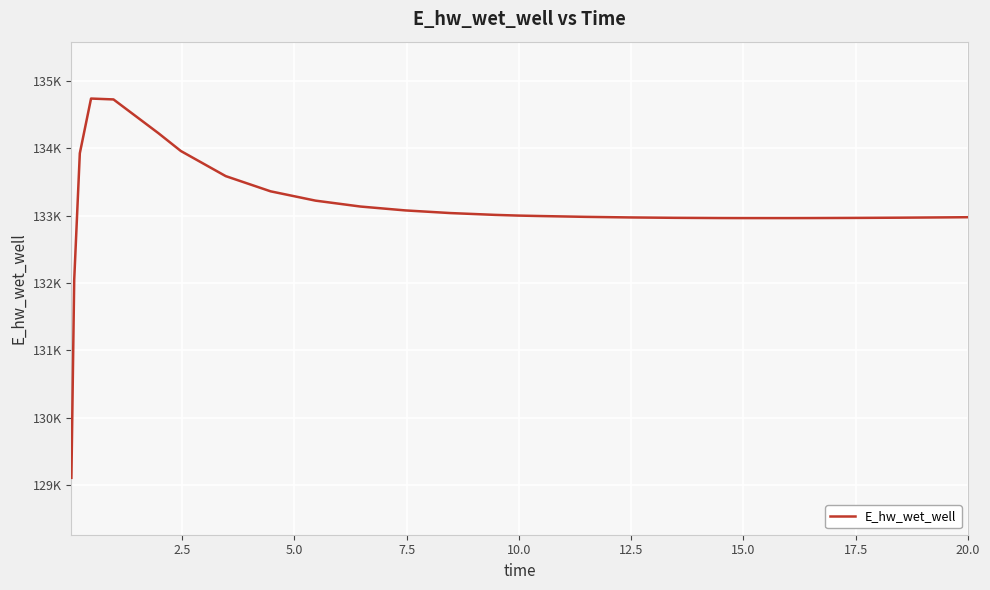

True or false: there are more than 1 points higher than both neighbors.

False